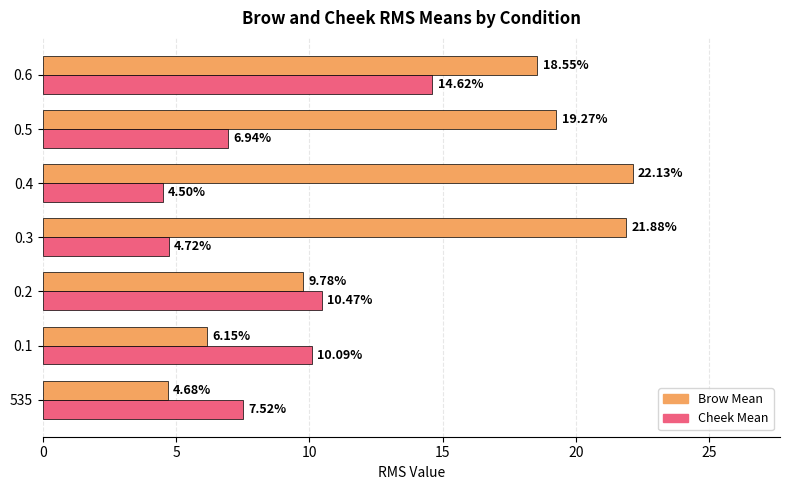

Rank the categories by Brow Mean value from highest to lowest.

0.4, 0.3, 0.5, 0.6, 0.2, 0.1, 535